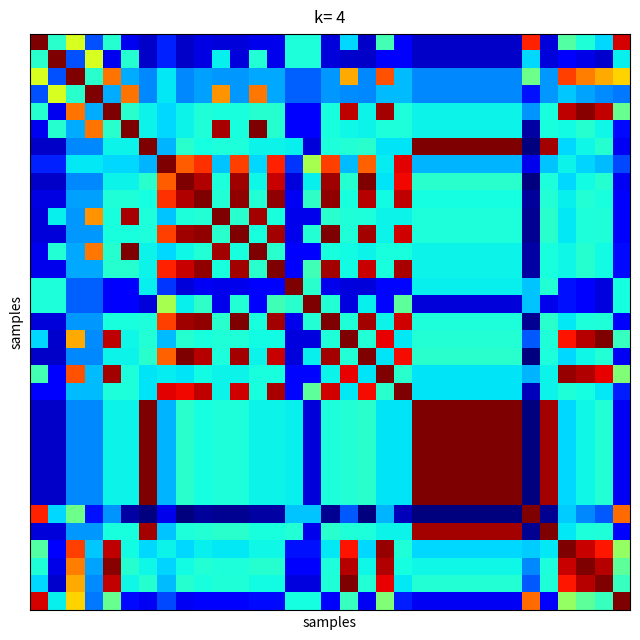

At how many categories does at least one series exceed 0?

33